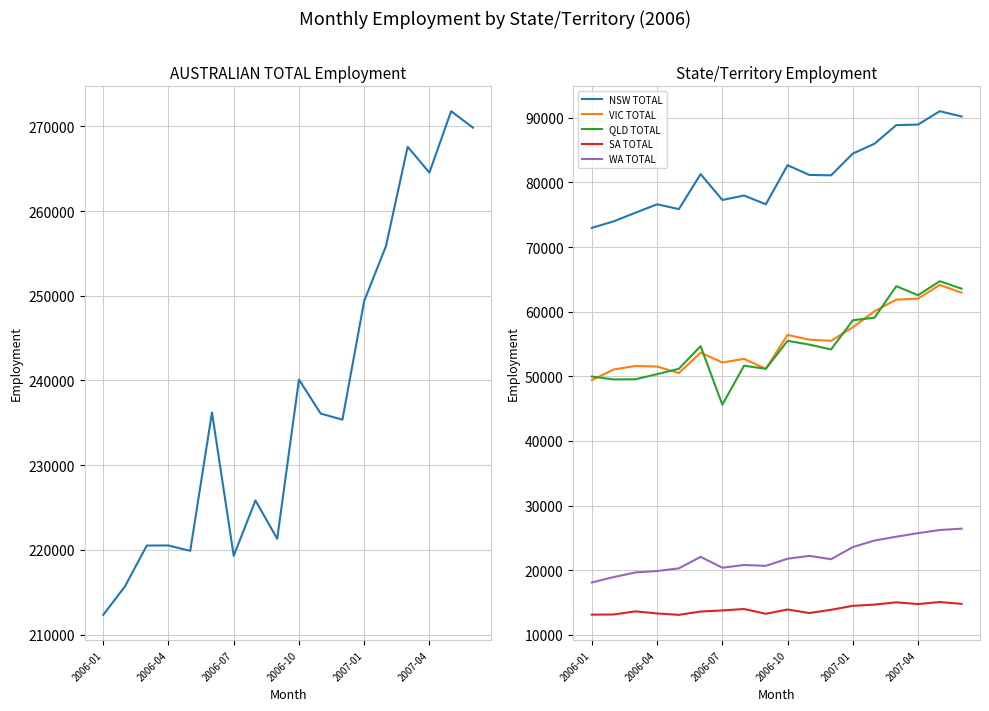

True or false: NSW TOTAL has a value of 81089.1 at 11.

True